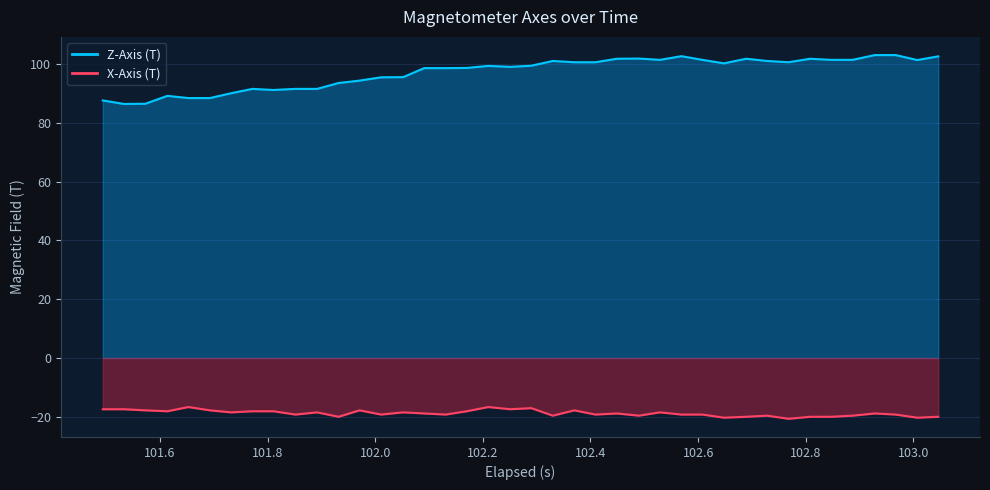

True or false: X-Axis (T) has more than 0 interior local peaks.

True